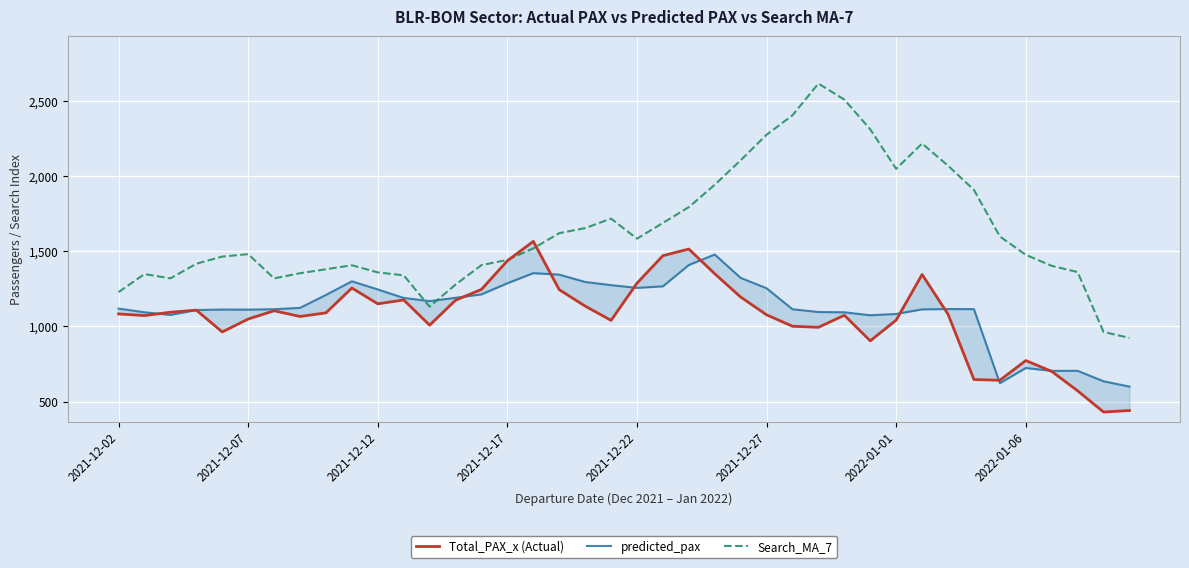

True or false: predicted_pax has a value of 1693.9 at 8.

False